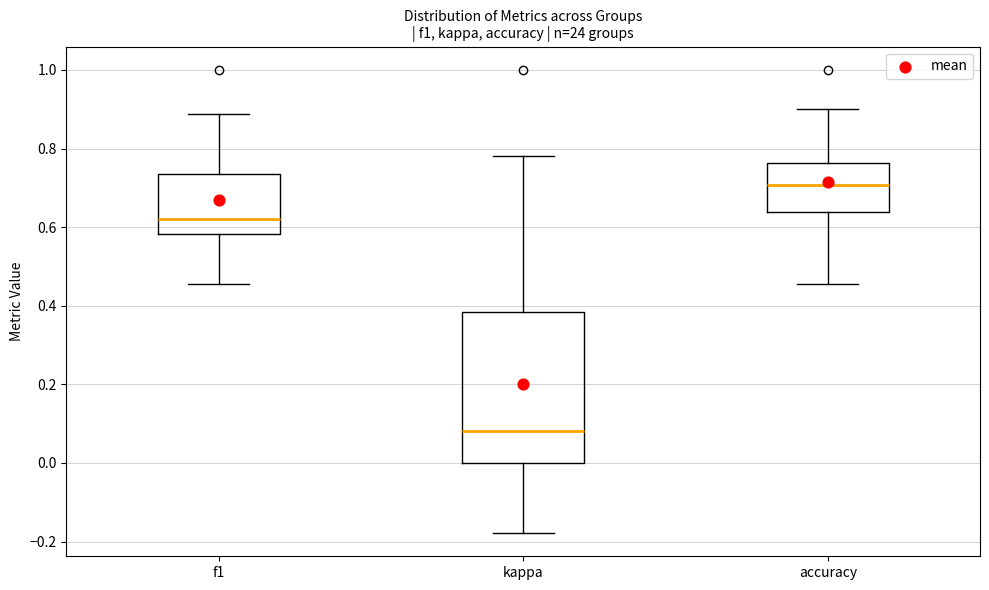

Comparing the boxes themselves (not the whiskers), which one is the tallest?

kappa